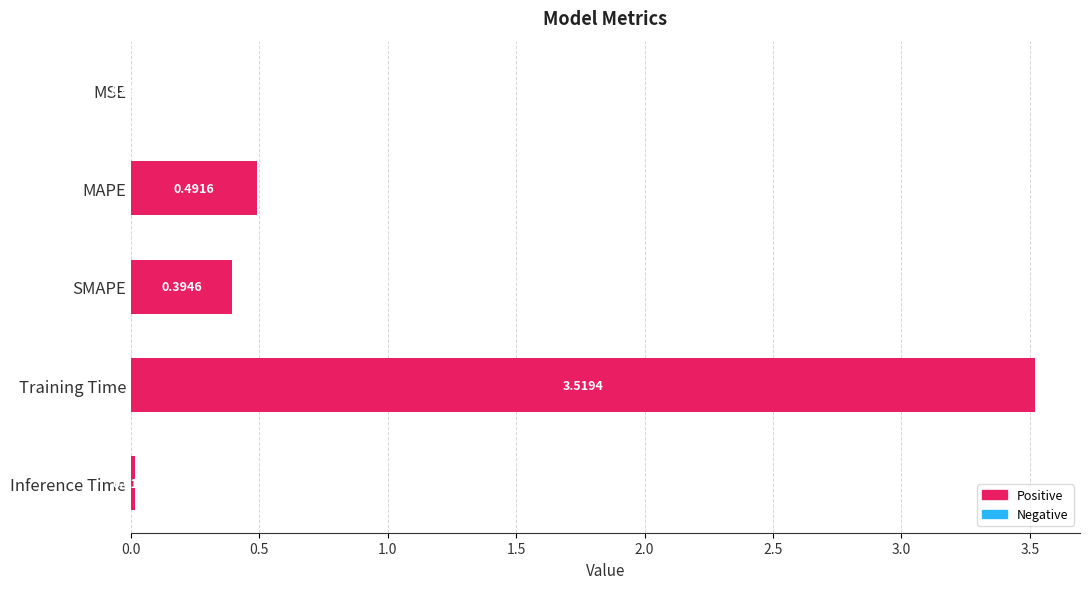

What is the sum of the values at Training Time and MAPE?

4.0